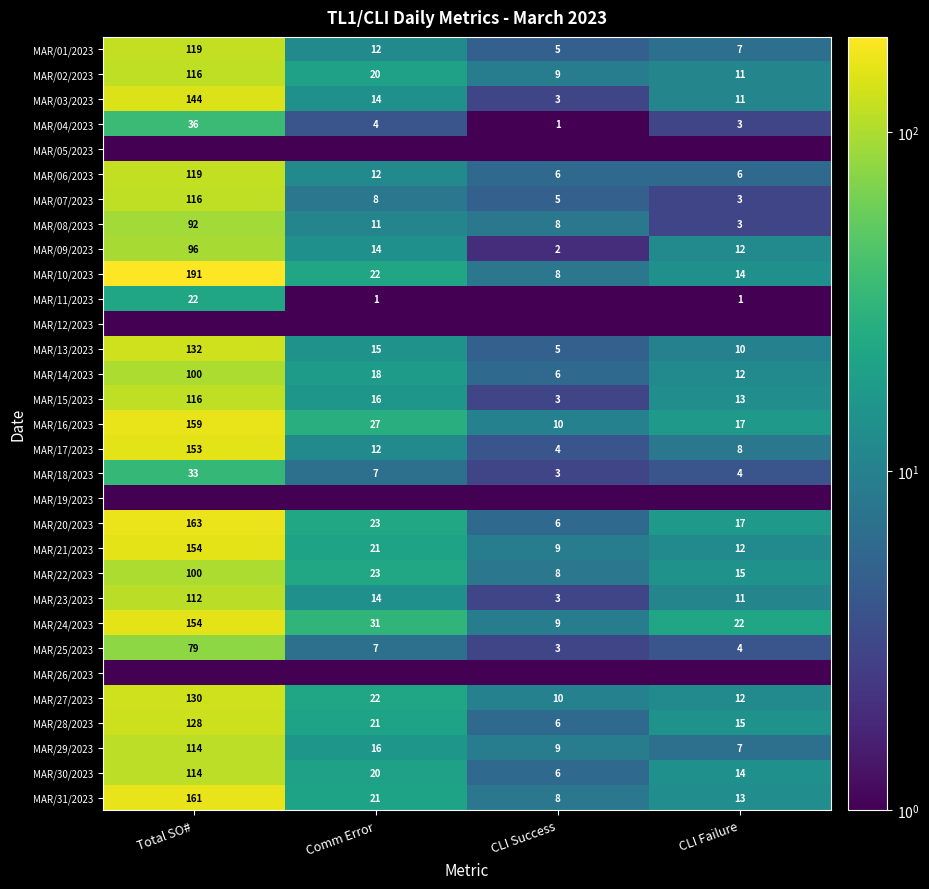

What is the difference between the MAR/10/2023 values at CLI Failure and Comm Error?

8.0